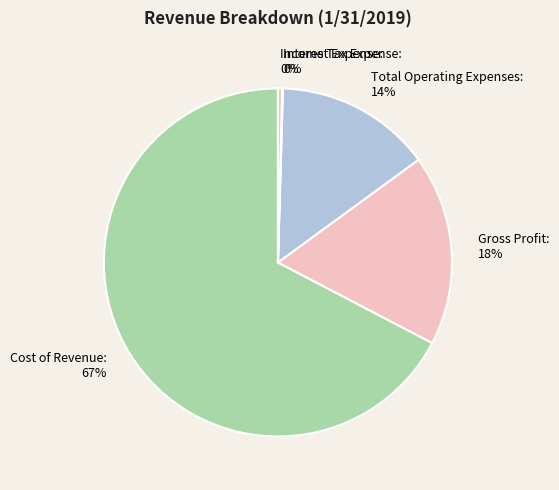

What is the largest slice in the pie chart?

Cost of Revenue